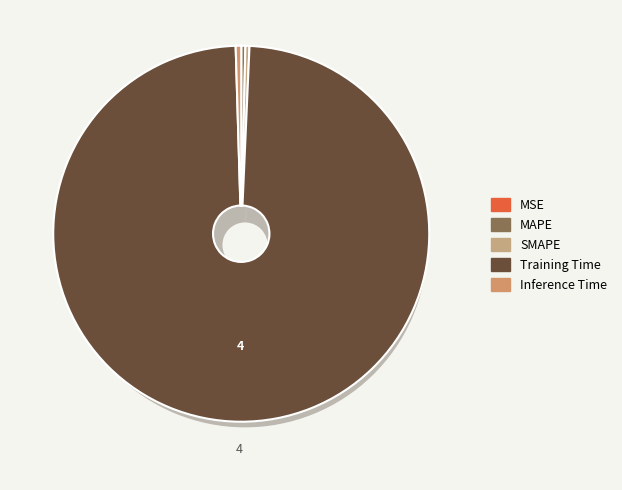

Count the number of slices in the pie.

5